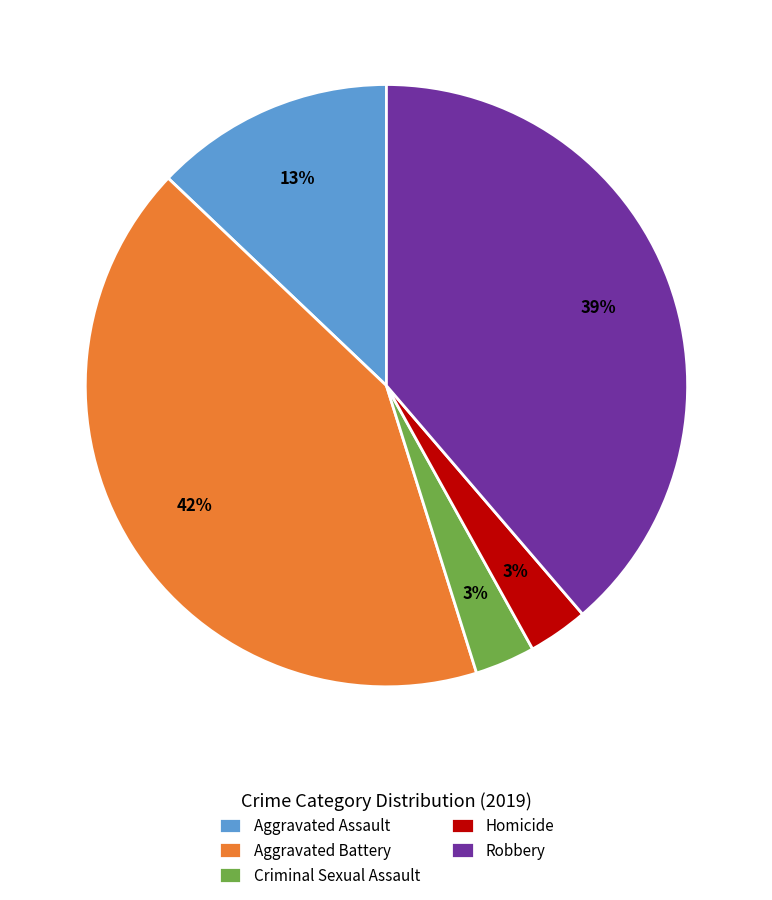

Does Aggravated Battery represent more than half of the total?

No